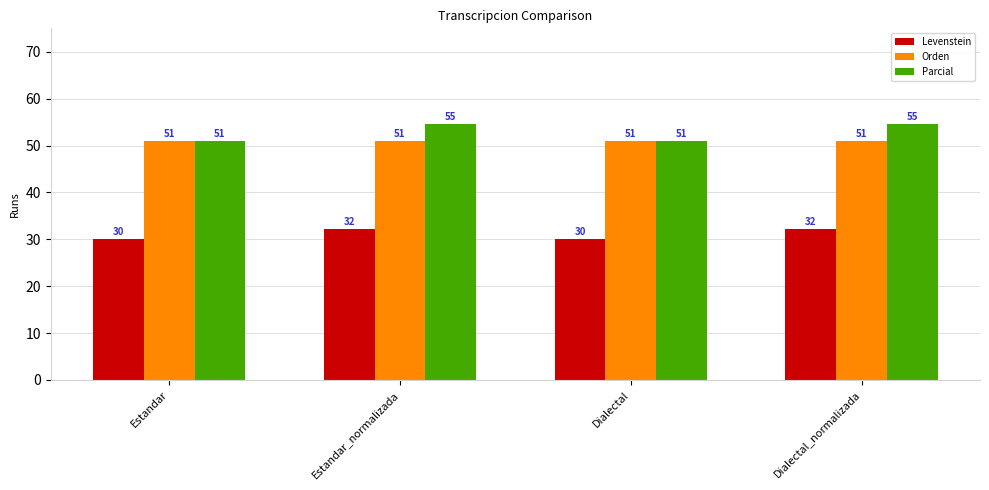

Does the chart contain stacked bars?

No